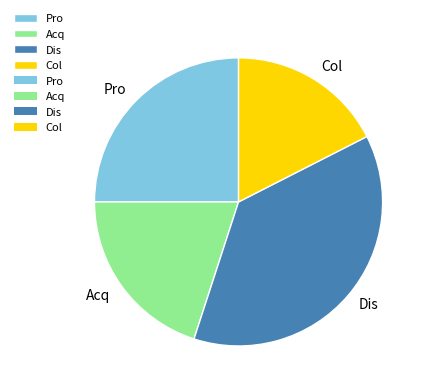

Count the number of slices in the pie.

4